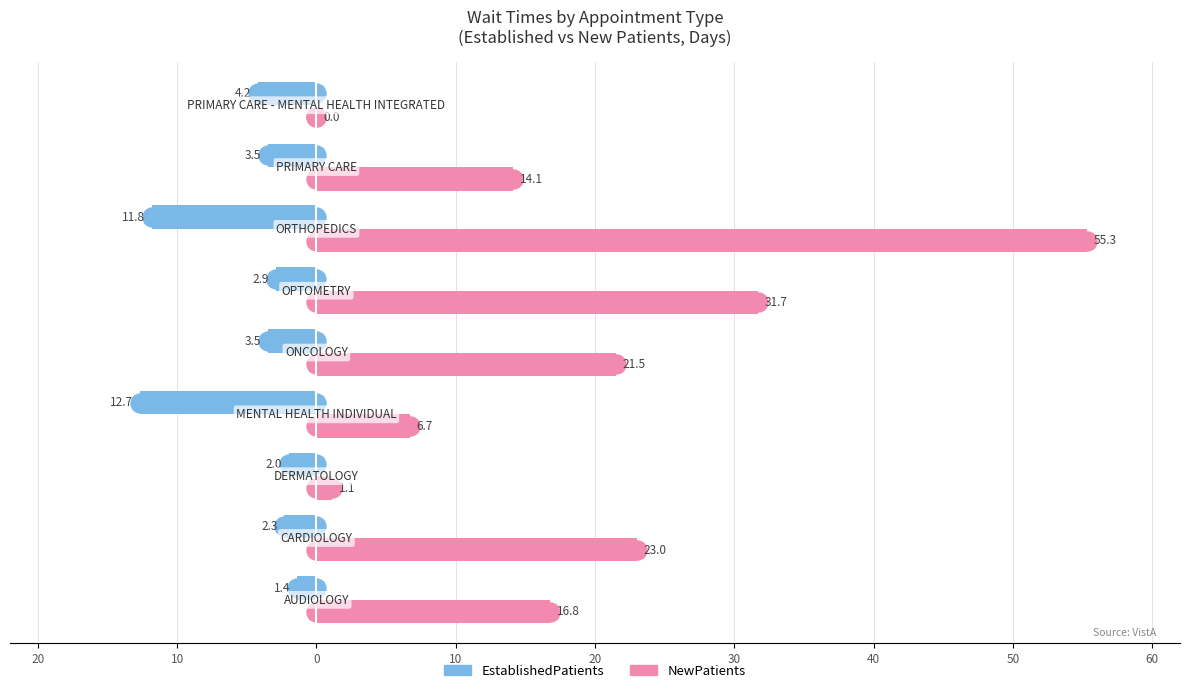

What are all the series names shown in the legend?

EstablishedPatients, NewPatients